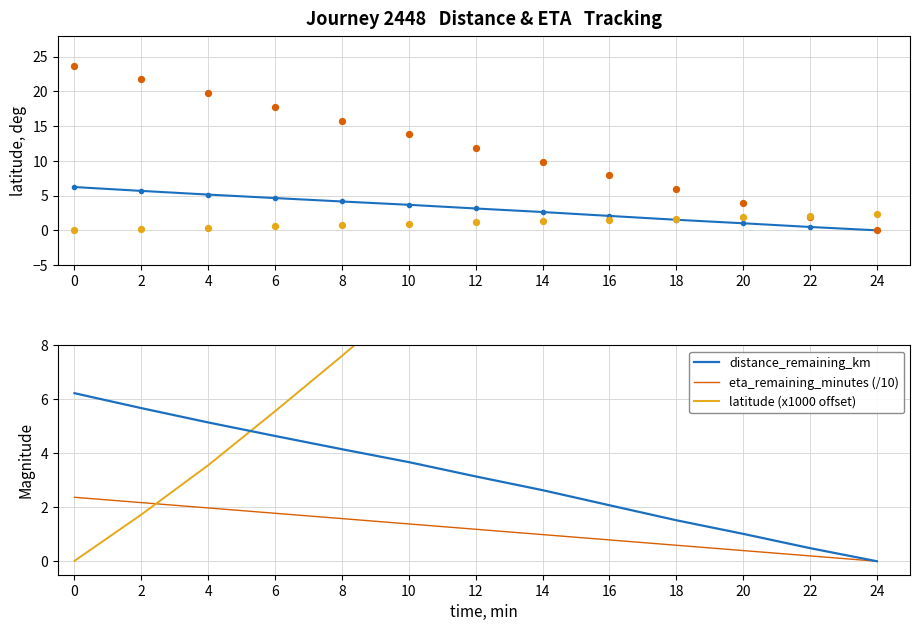

Which series has the widest spread of Y values?

eta_remaining_minutes